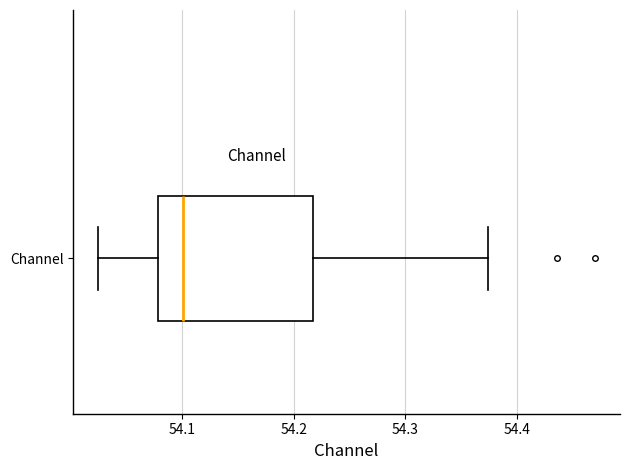

Transcribe this box plot: give where the median line is, the range the box spans, and where the two whiskers end, as read against the x-axis. The values are not printed on the chart, so give them approximately, as read against the axis.

median 54.10, box 54.08 to 54.22, whiskers 54.02 to 54.37